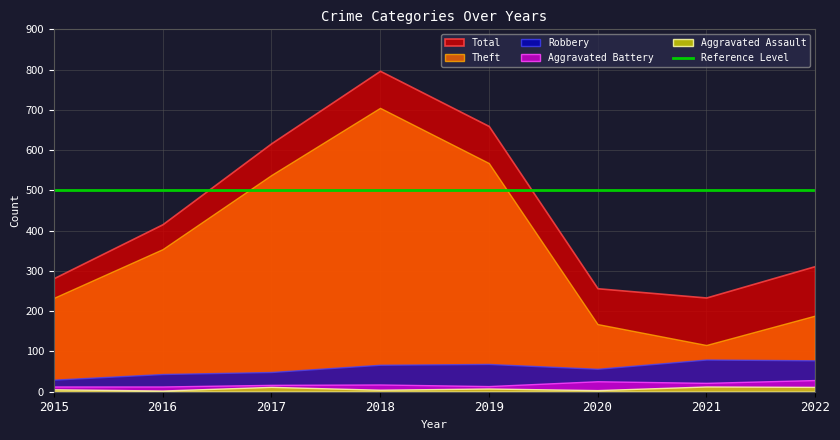

True or false: Total and Aggravated Battery cross at least once.

False